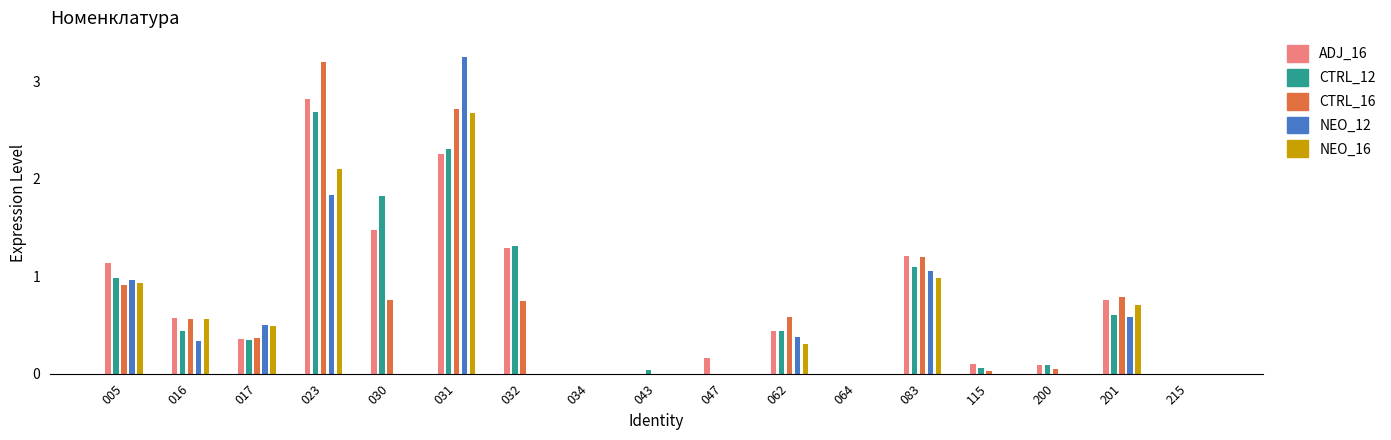

Which label corresponds to the smallest value in the chart?

034